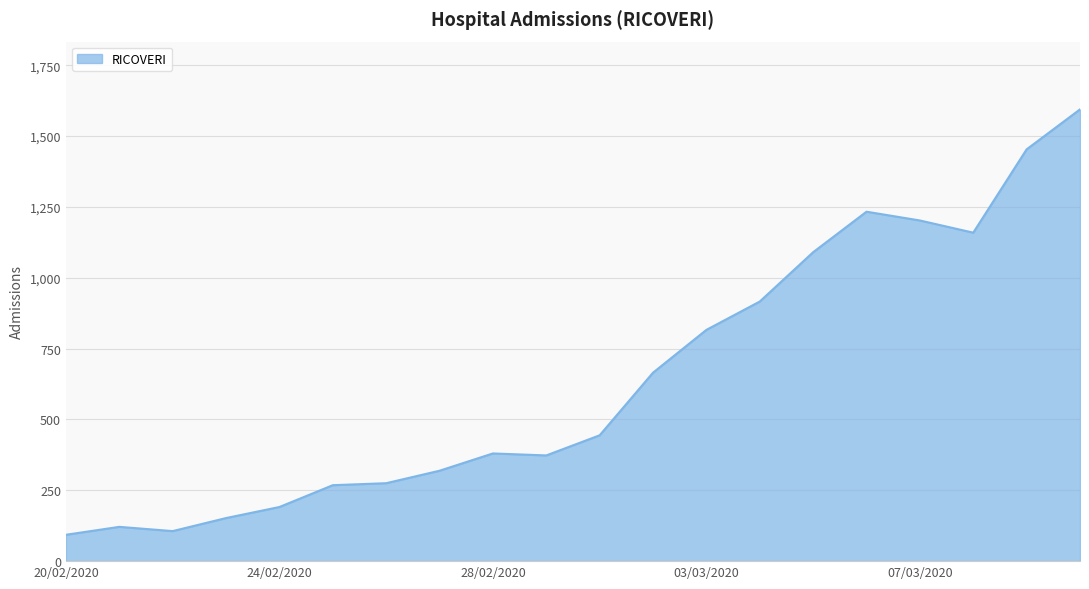

What is the minimum value shown in the chart?

93